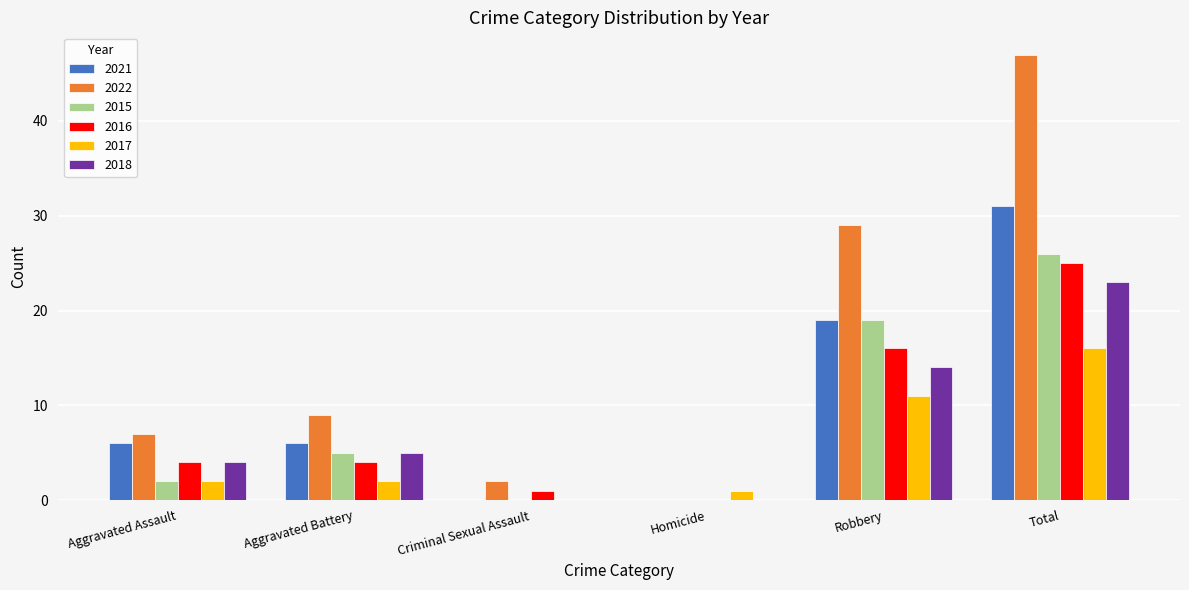

Is it true that 2016 equals 1 at Criminal Sexual Assault?

True